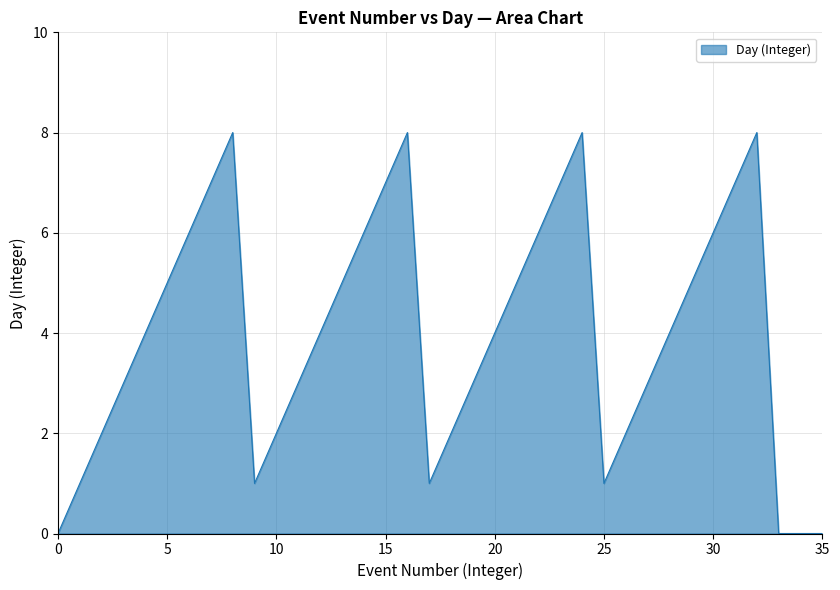

Does the chart display data point markers on the line(s)?

No